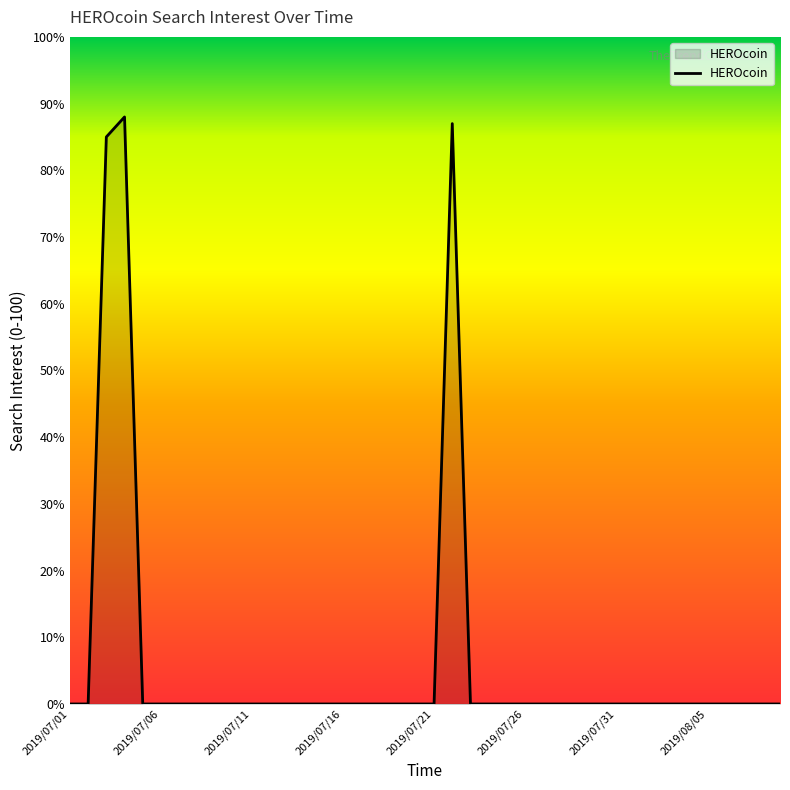

What is the difference between the maximum and minimum values?

88